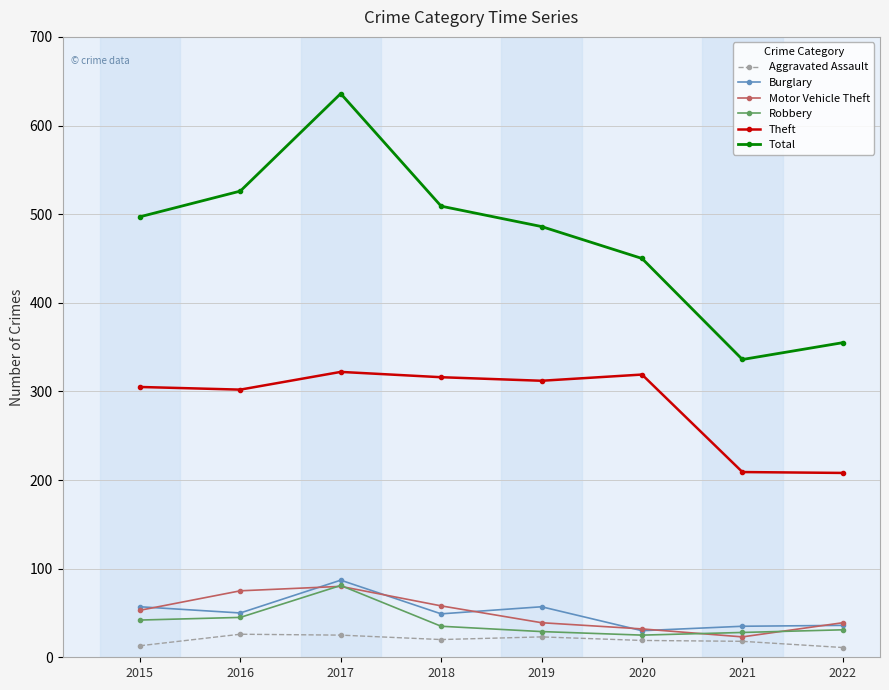

What is the greatest value displayed?

636